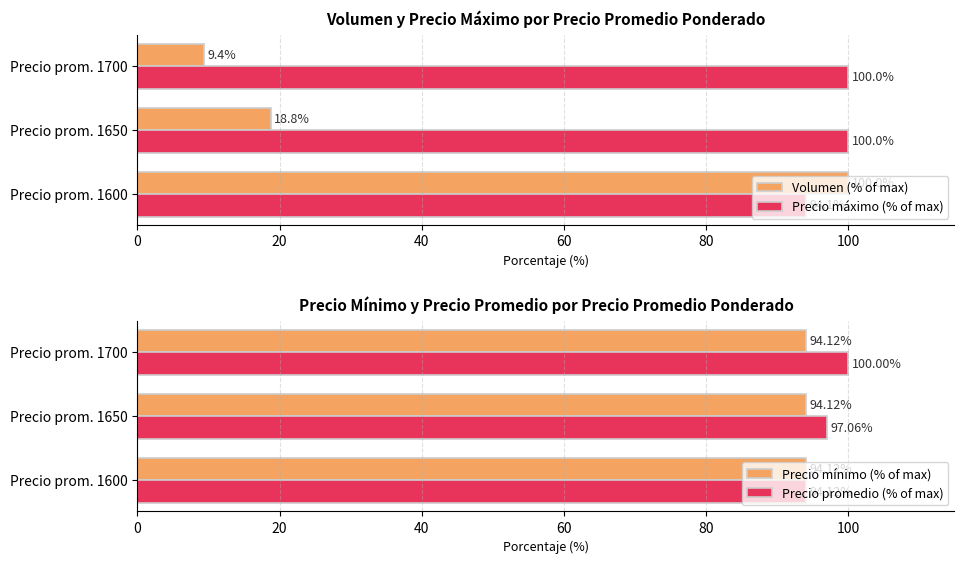

What is the difference between the second highest and minimum values in the Volumen (% of max) series?

9.4